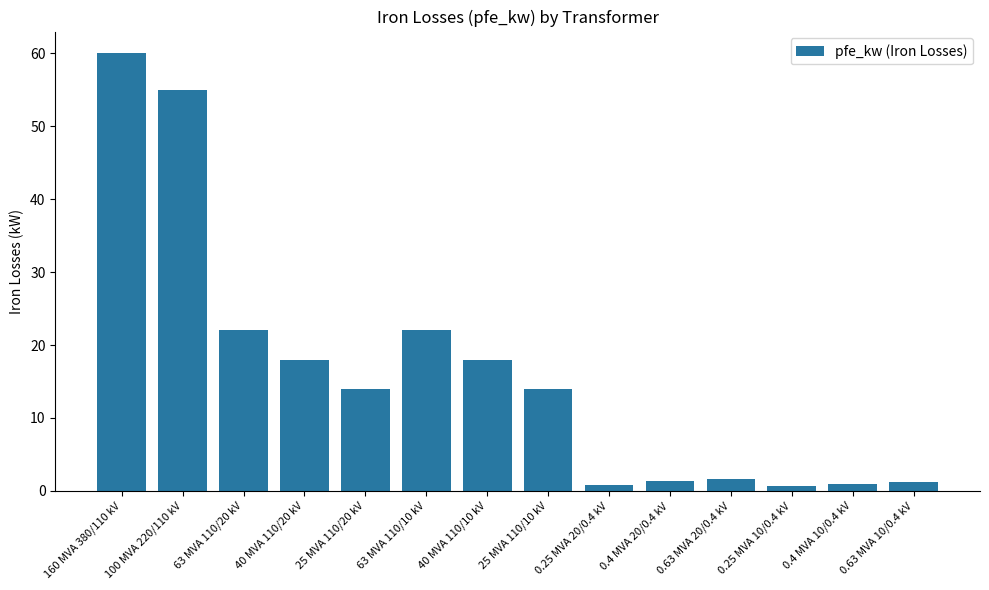

True or false: the data shows 22.0 at 63 MVA 110/10 kV.

True